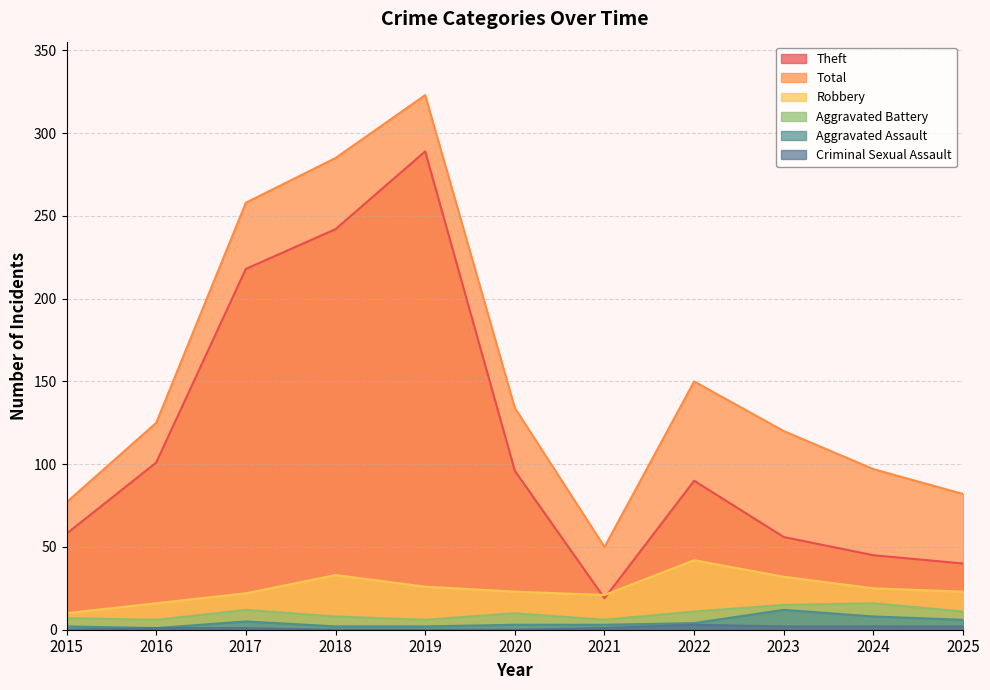

What is the sum of the Aggravated Battery values at 2025 and 2023?

26